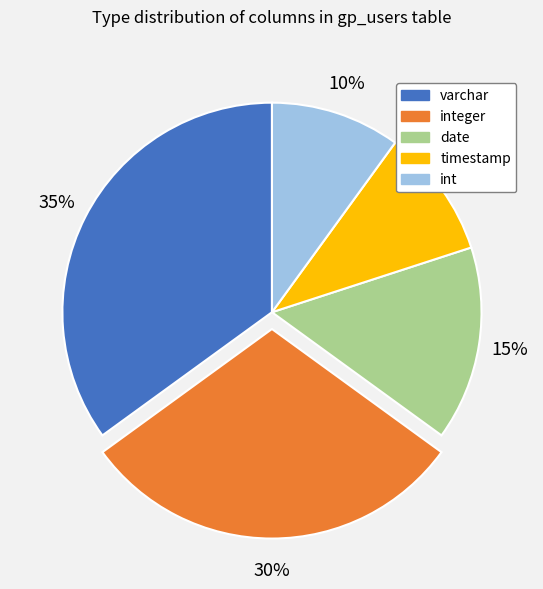

Is there any slice that represents more than half of the pie?

No